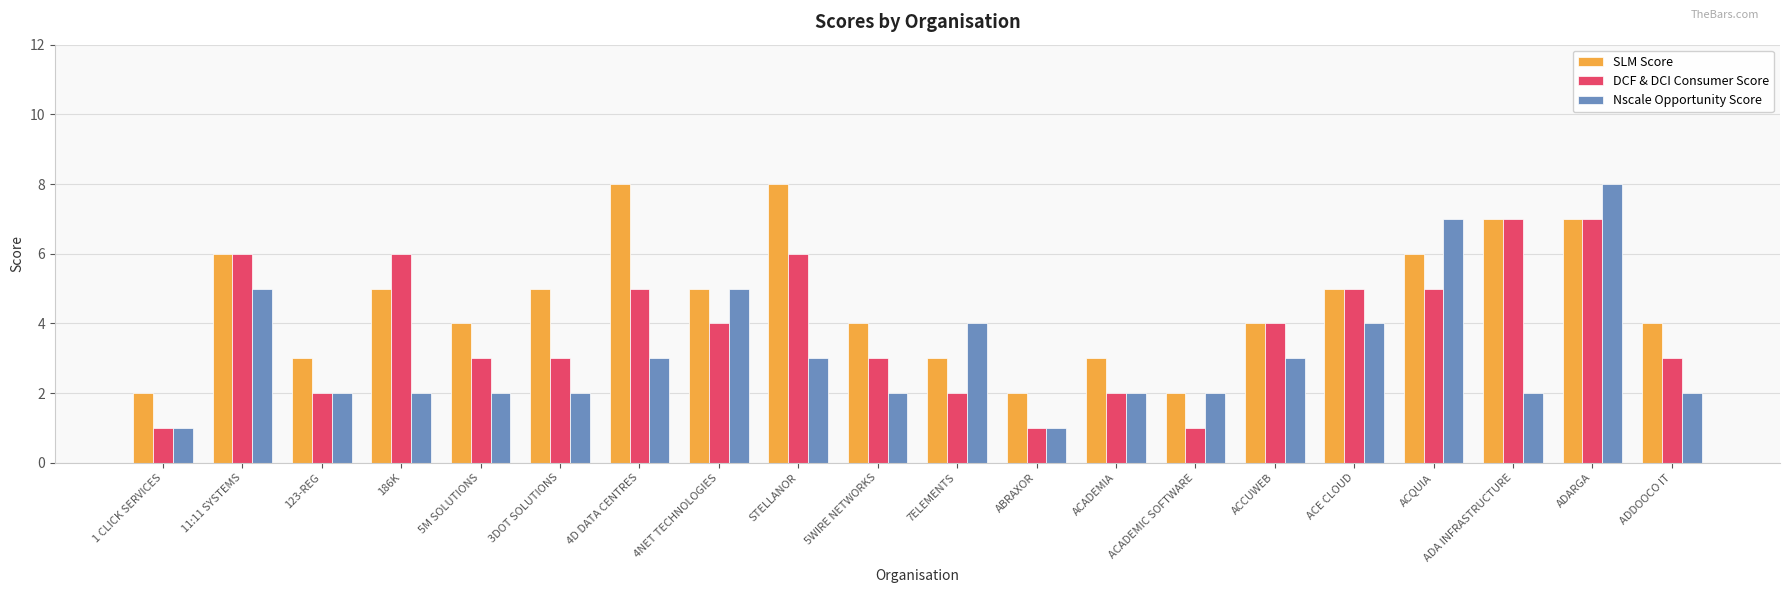

Count the SLM Score values in the range 3 to 6.

13